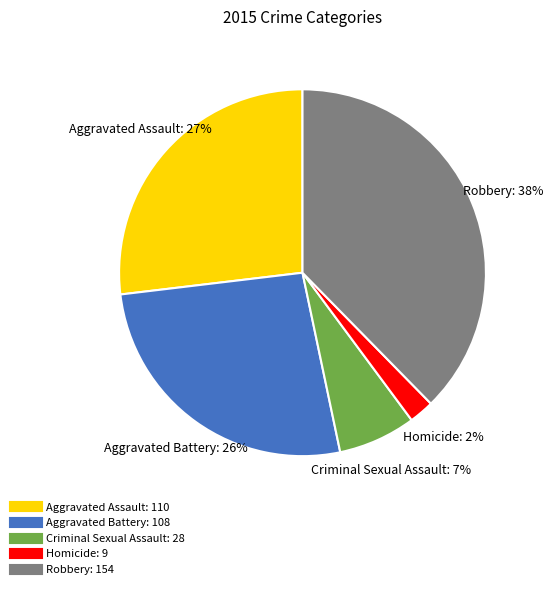

To the nearest percent, what is the difference between the Robbery and Aggravated Assault slice percentages?

11%